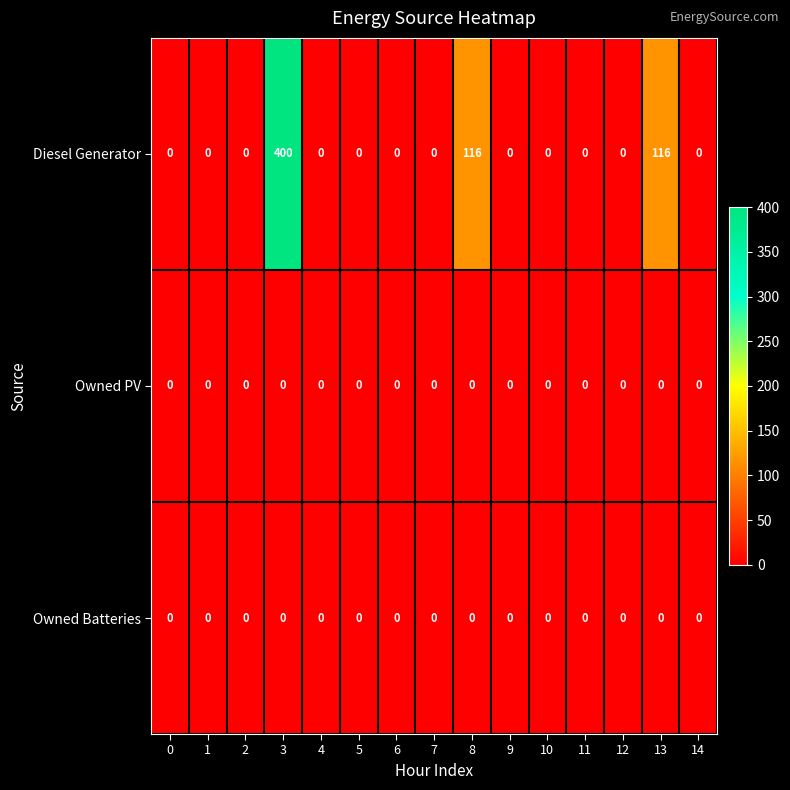

Which series has the widest spread of values?

Diesel Generator